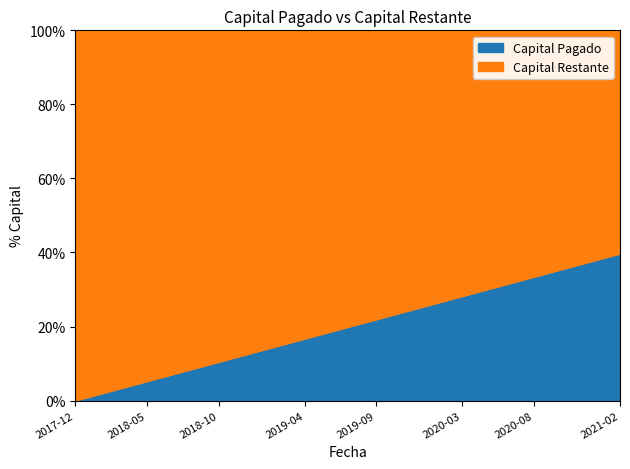

How many series are shown in this chart?

2